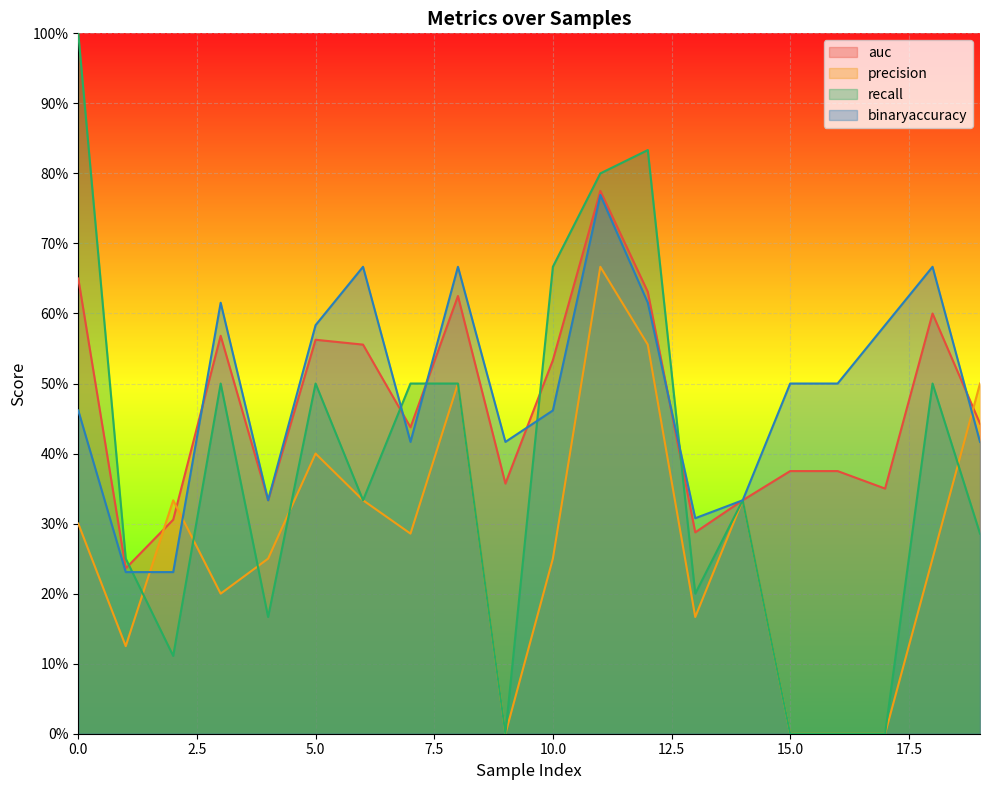

Which series ends up on top after the final intersection of binaryaccuracy and precision?

precision